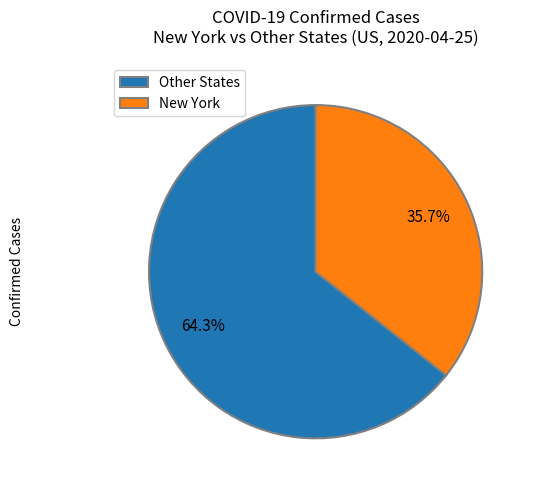

Which category has the biggest portion of the pie?

Other States